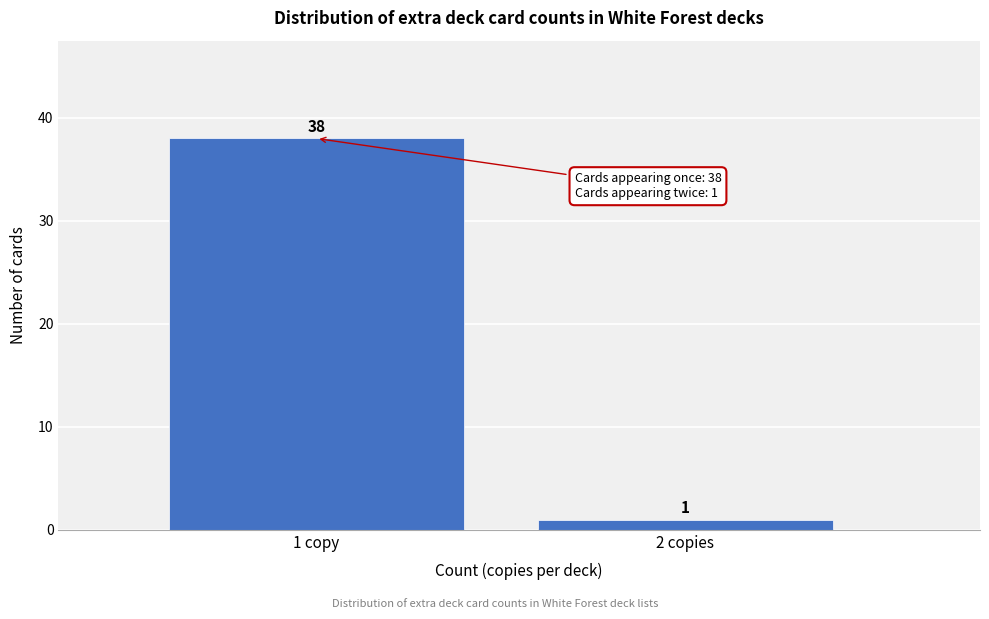

Reading right to left, transcribe all the data shown in this chart.

2 copies=1	1 copy=38